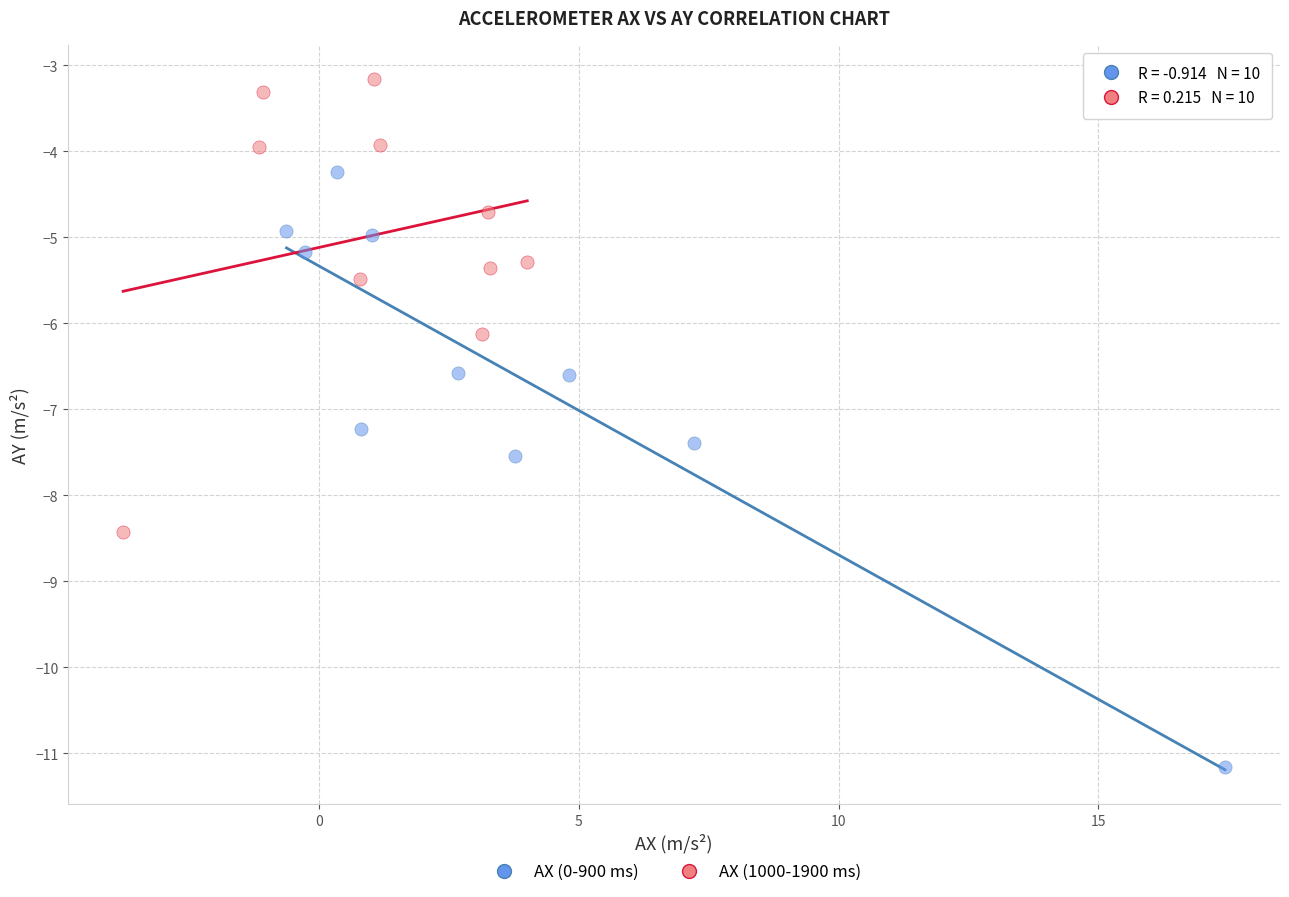

Which series contains the lowest Y value?

AX (0-900 ms)